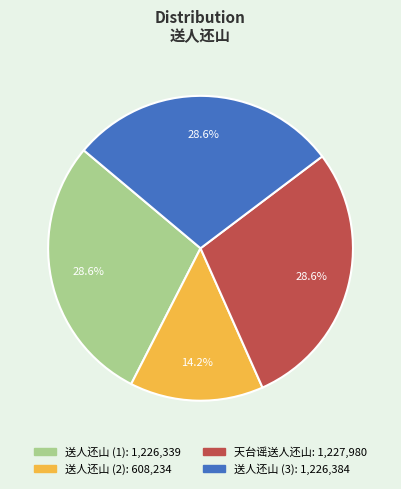

Does any single category account for the majority?

No